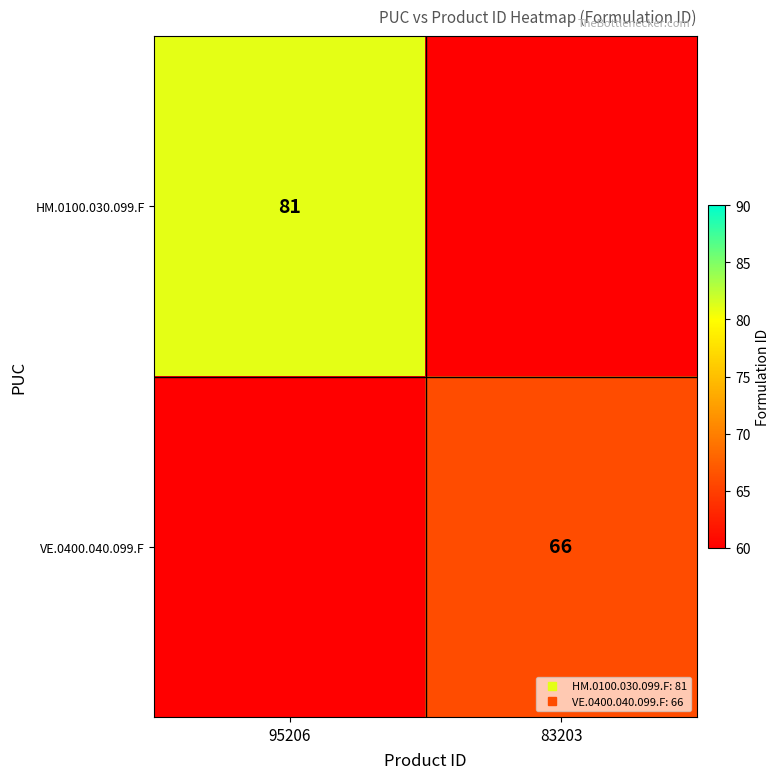

How many distinct data groups are displayed?

2